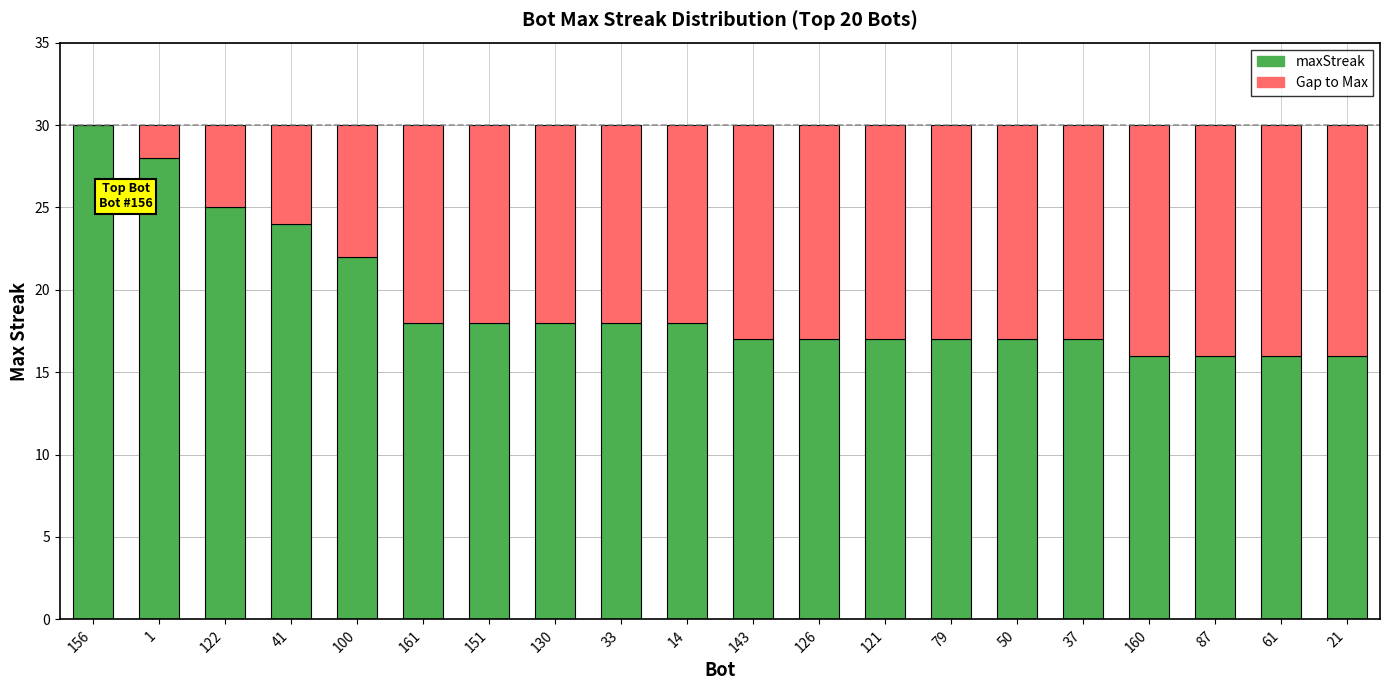

What is the highest value of the maxStreak series?

30